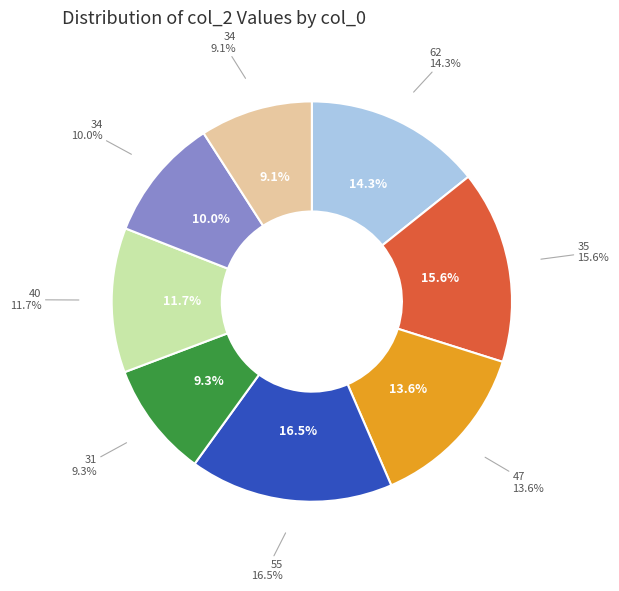

Does any single category account for the majority?

No